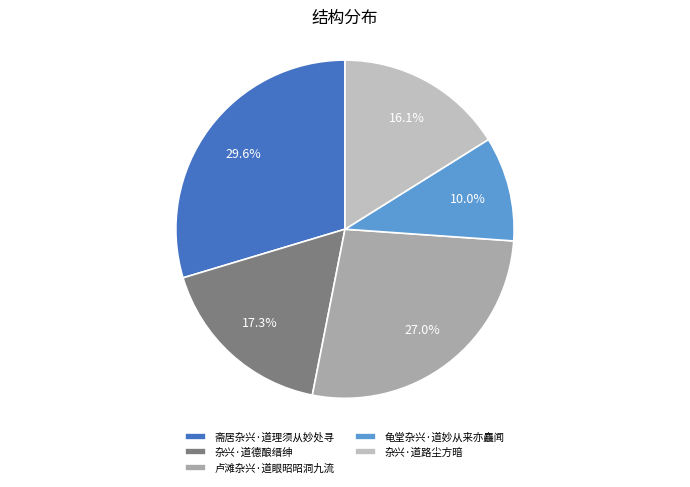

Does 杂兴·道德酿缙绅 account for over 50% of the chart?

No